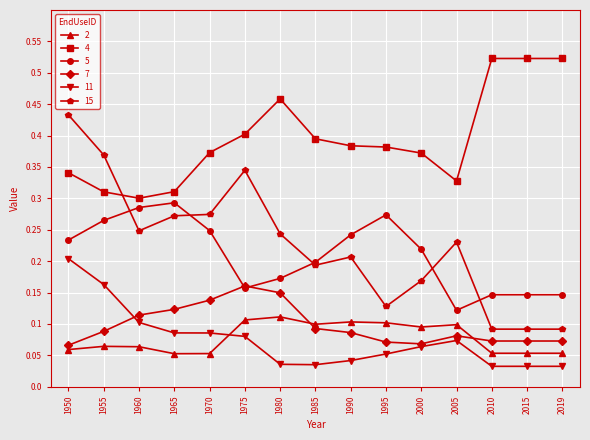

Rank the series by their maximum value, from lowest to highest.

2, 7, 11, 5, 15, 4